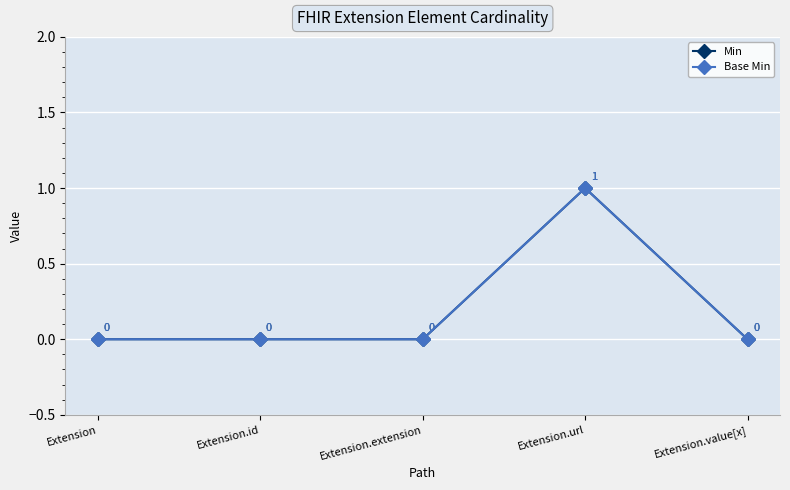

What position from the right is Extension.extension?

3